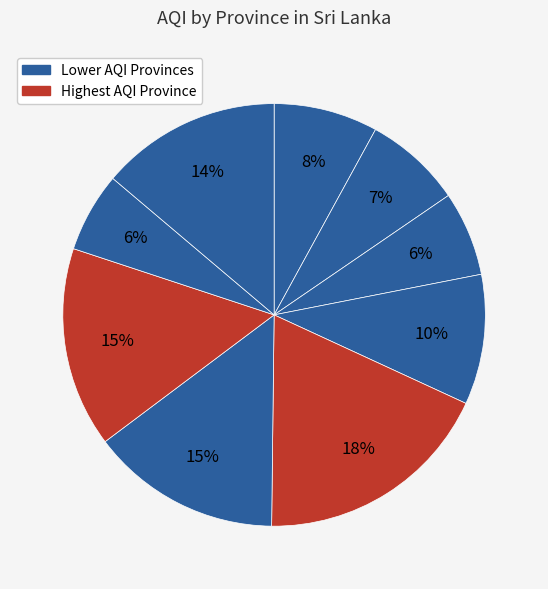

How many slices are in this pie chart?

9